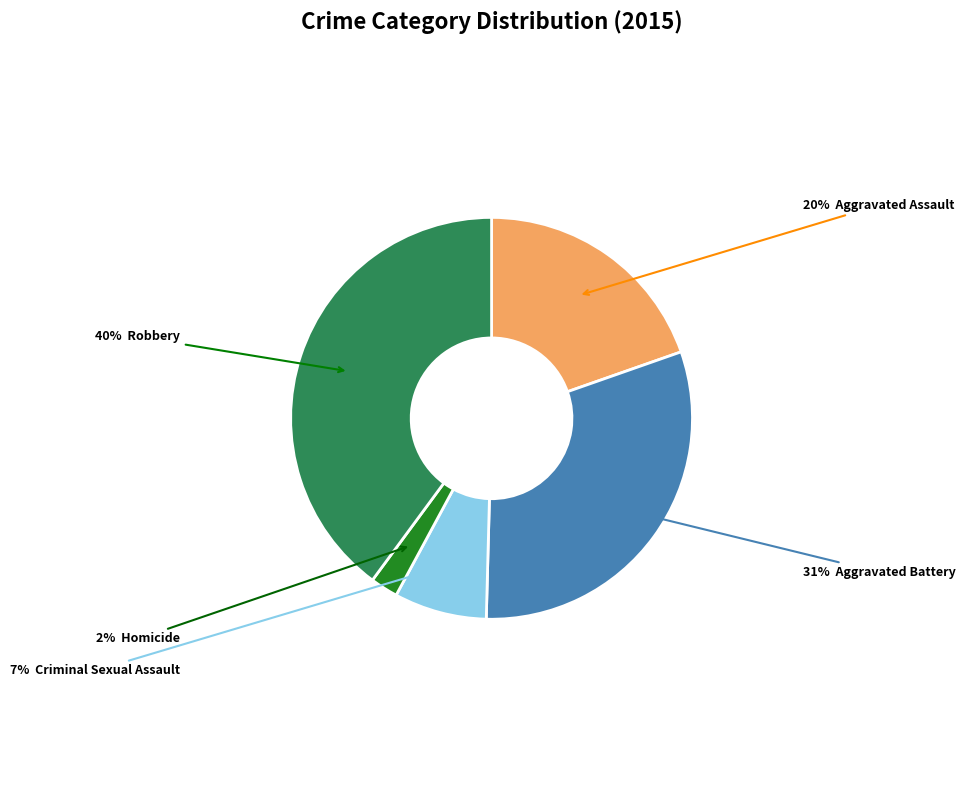

Does any single category account for the majority?

No